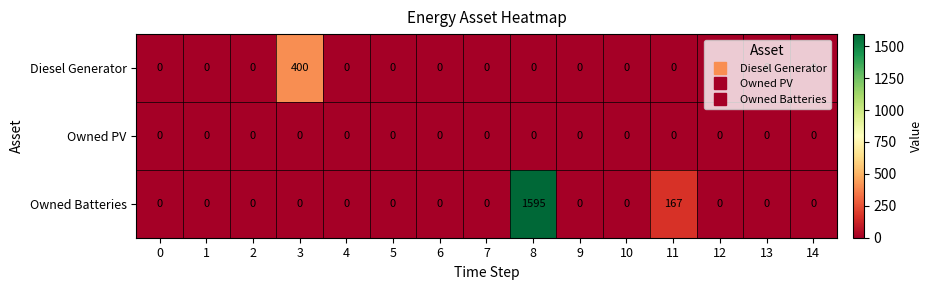

Which series has the largest range (max minus min)?

Owned Batteries